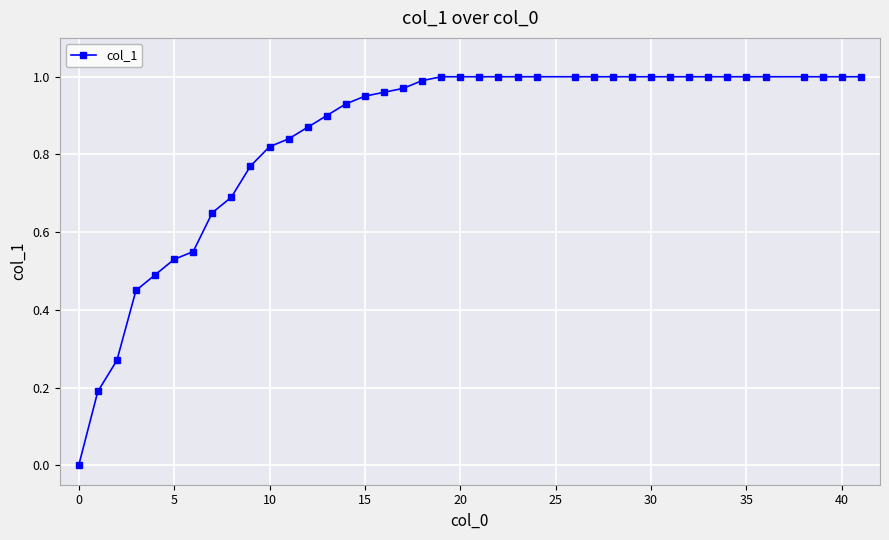

Does the chart display data point markers on the line(s)?

Yes